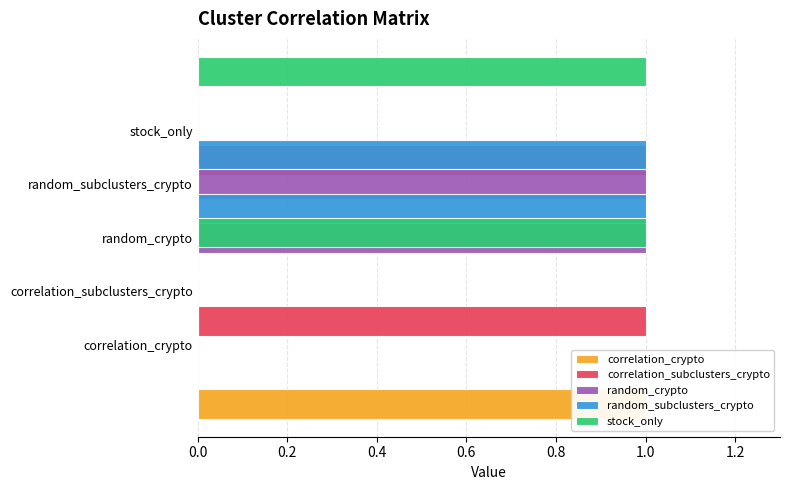

What are all the series names shown in the legend?

correlation_crypto, correlation_subclusters_crypto, random_crypto, random_subclusters_crypto, stock_only